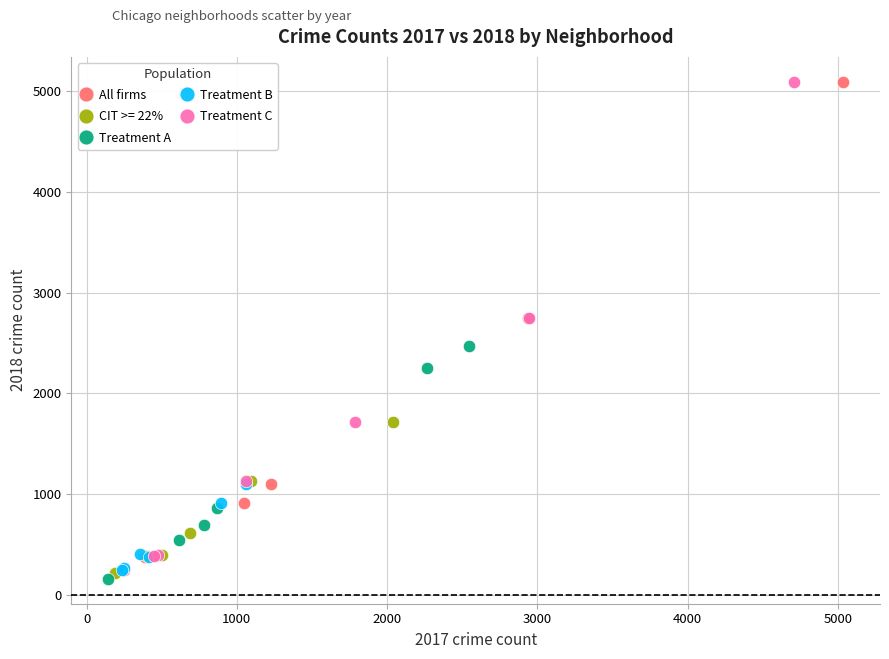

What are all the series names shown in the legend?

All firms, CIT >= 22%, Treatment A, Treatment B, Treatment C